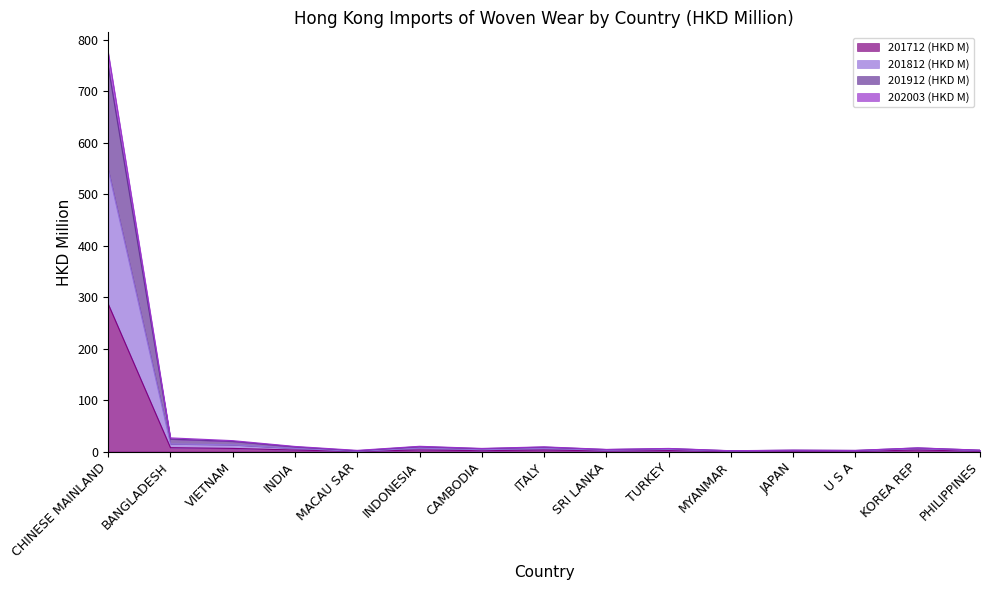

Rank the categories by 202003 (HKD M) value from highest to lowest.

CHINESE MAINLAND, BANGLADESH, VIETNAM, INDONESIA, INDIA, ITALY, KOREA REP, TURKEY, CAMBODIA, SRI LANKA, PHILIPPINES, JAPAN, U S A, MACAU SAR, MYANMAR